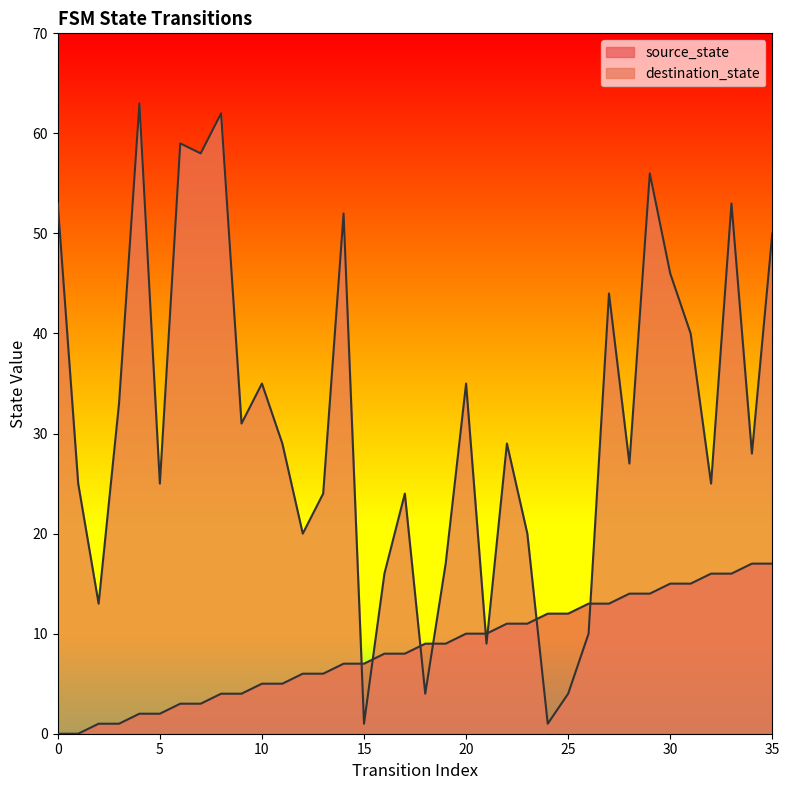

Which has a higher value, 13 or 15?

15